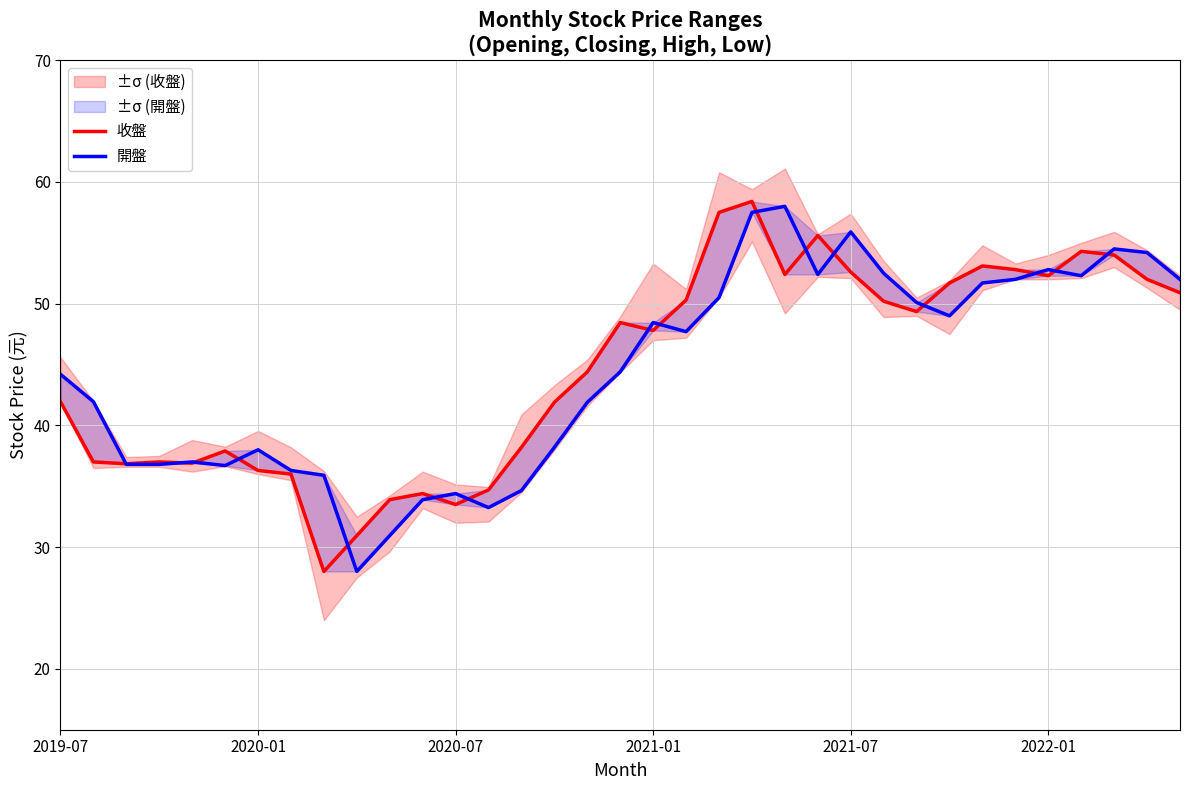

What is the difference between the highest and lowest values at 25?

2.3